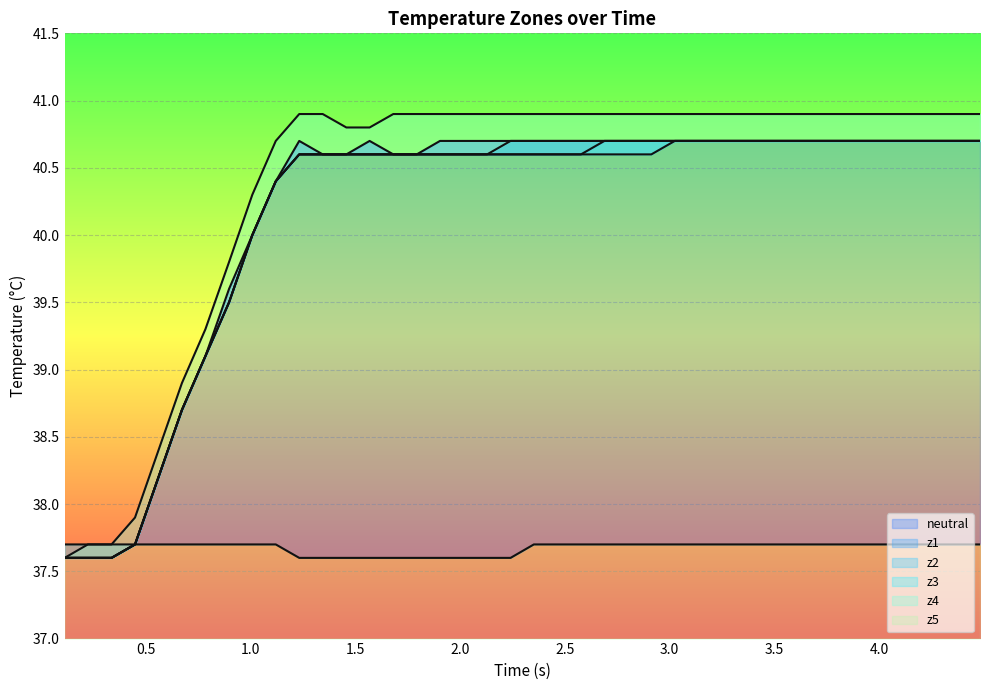

True or false: z2 and z4 intersect in this chart.

False